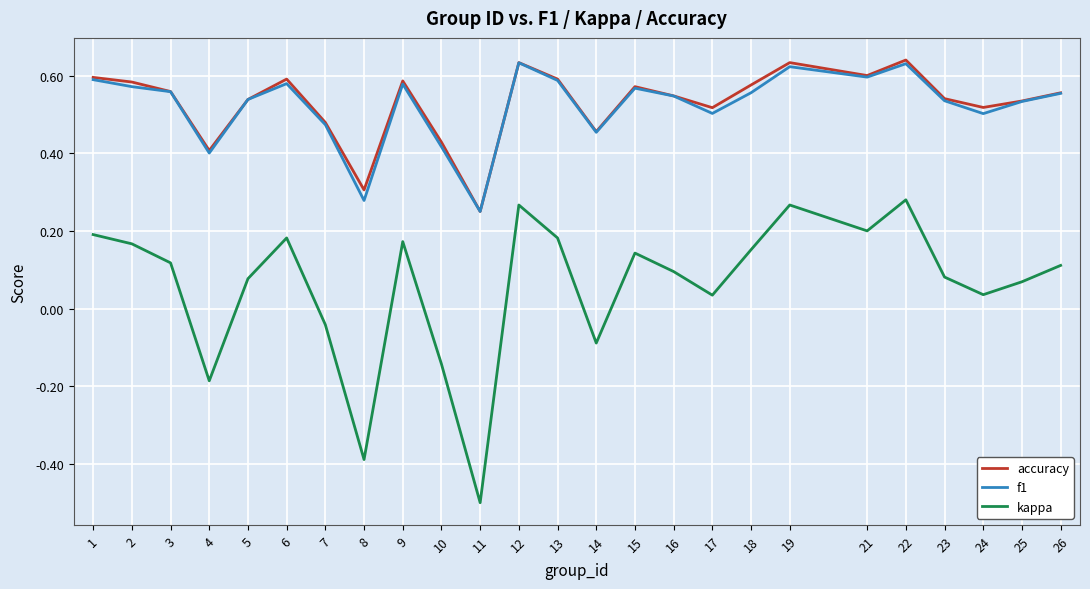

At which category does accuracy reach its first local peak?

6